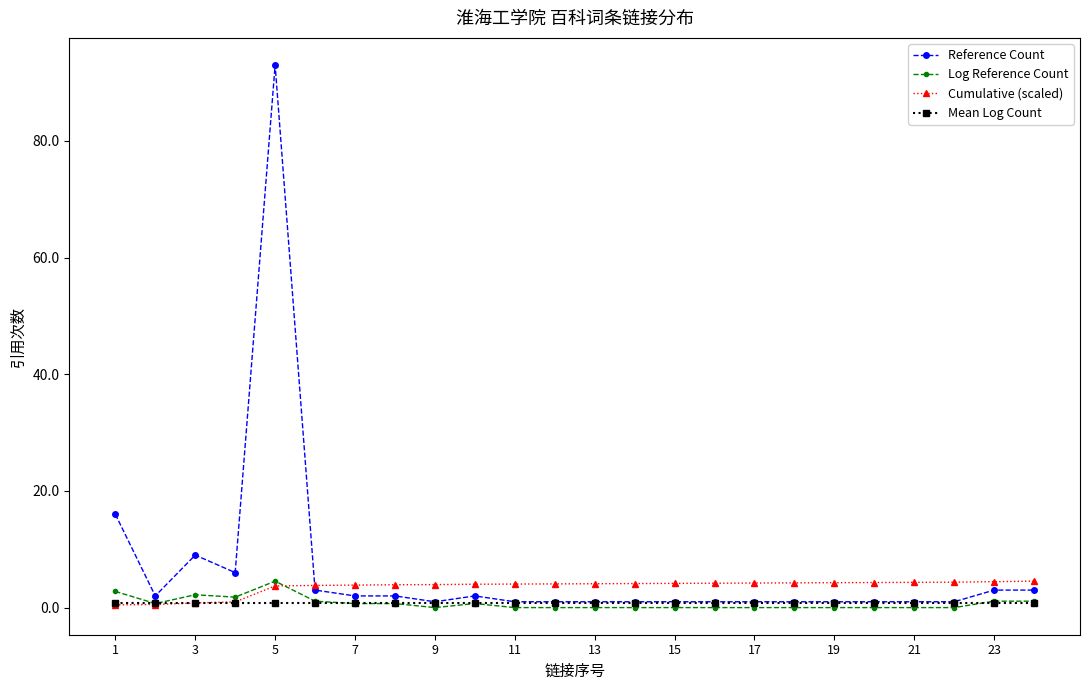

What is the highest value of the Log Reference Count series?

4.5